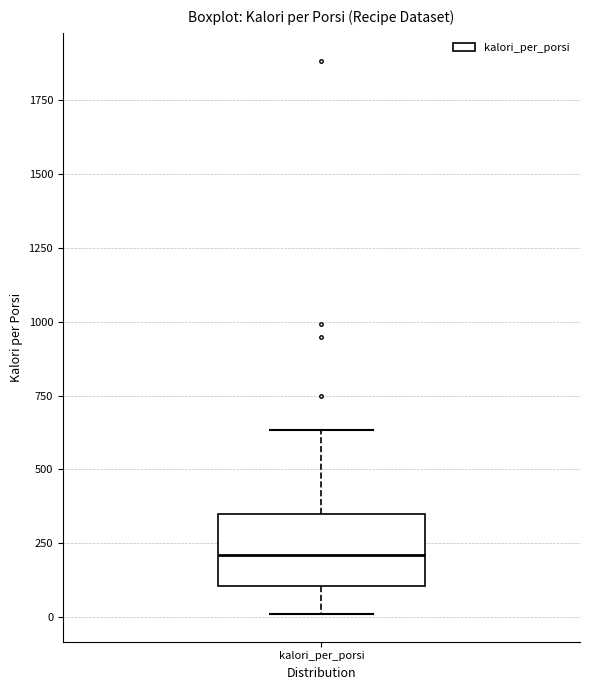

Transcribe this box plot: give where the median line is, the range the box spans, and where the two whiskers end, as read against the y-axis. The values are not printed on the chart, so give them approximately, as read against the axis.

median 200, box 100 to 350, whiskers 0 to 650